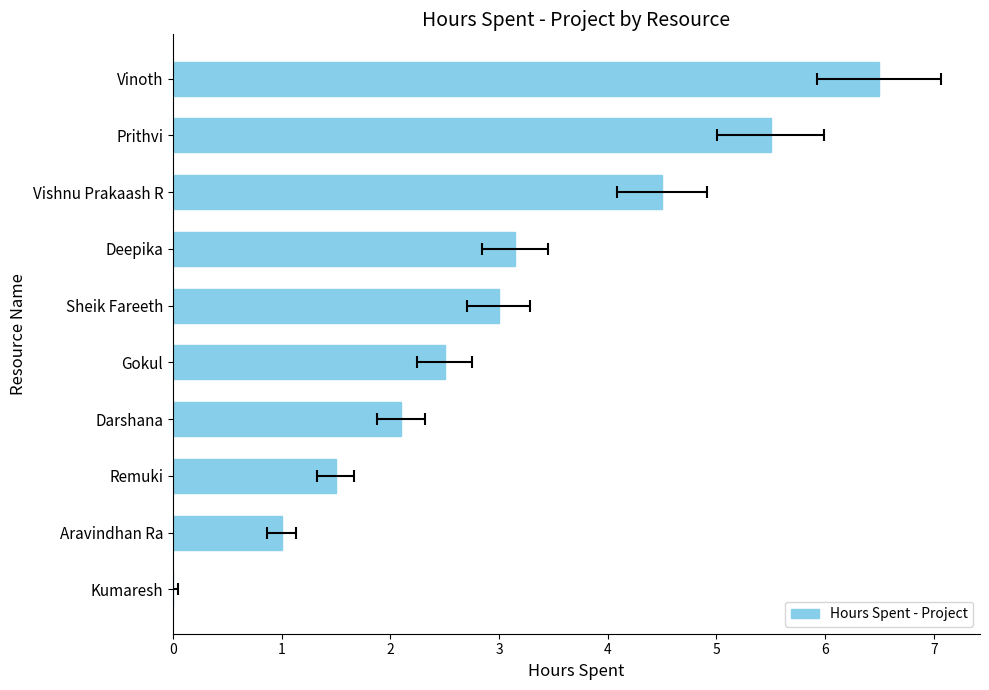

How many values are above zero?

9